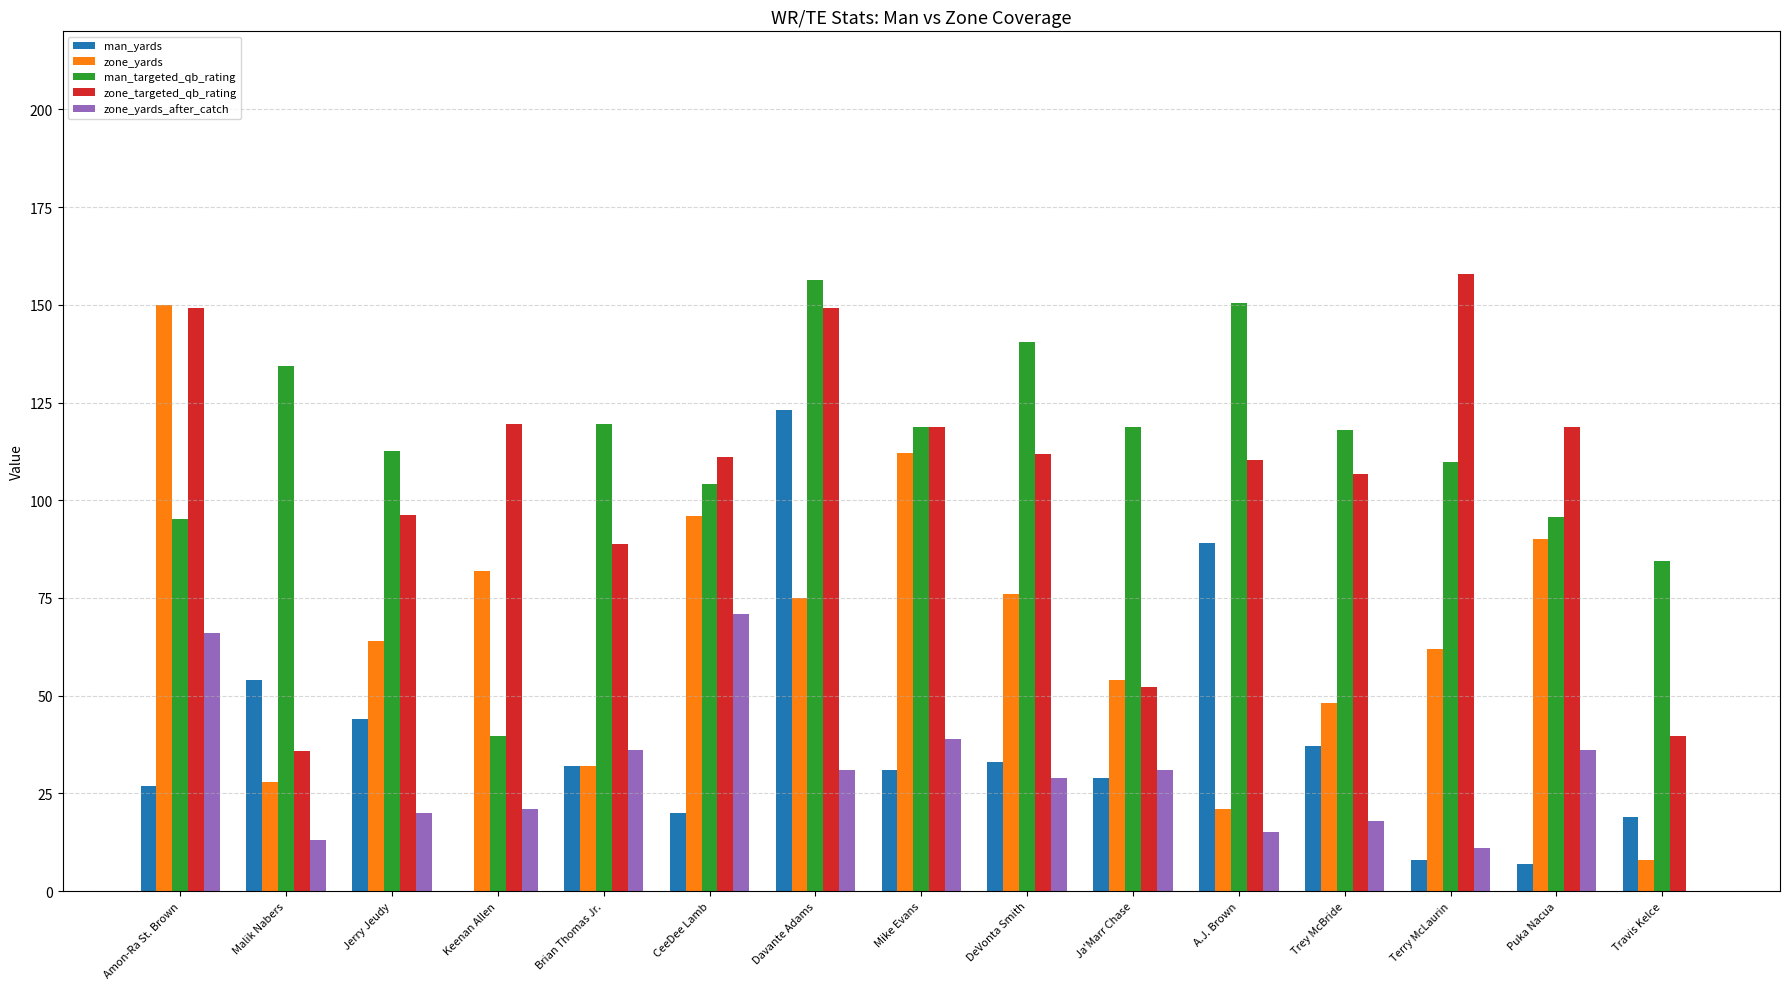

What is the sum of all man_targeted_qb_rating values?

1698.2